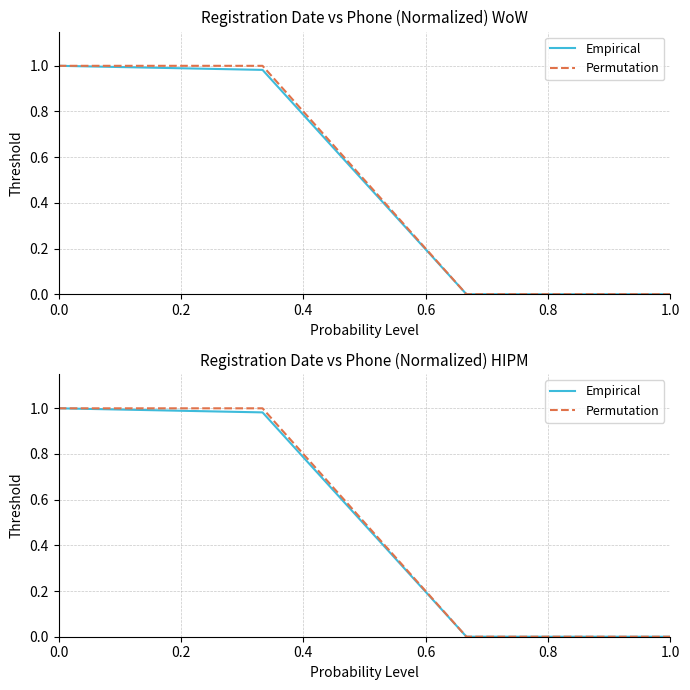

What are all the series names shown in the legend?

Empirical, Permutation